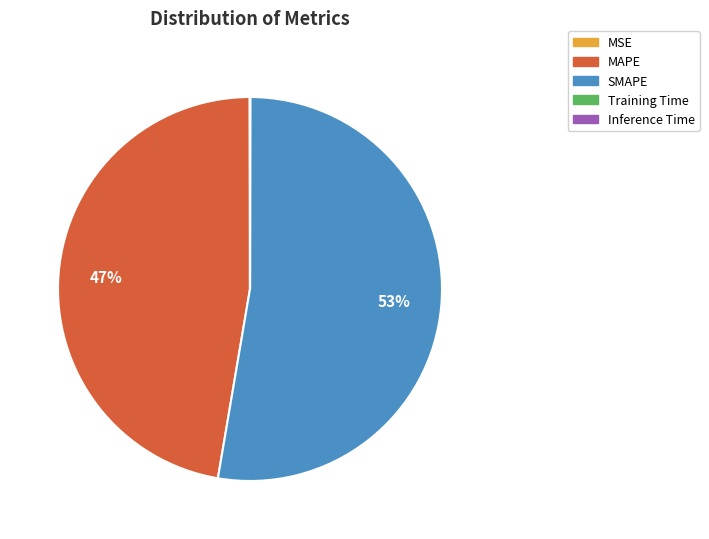

To the nearest percent, what portion does SMAPE represent?

53%